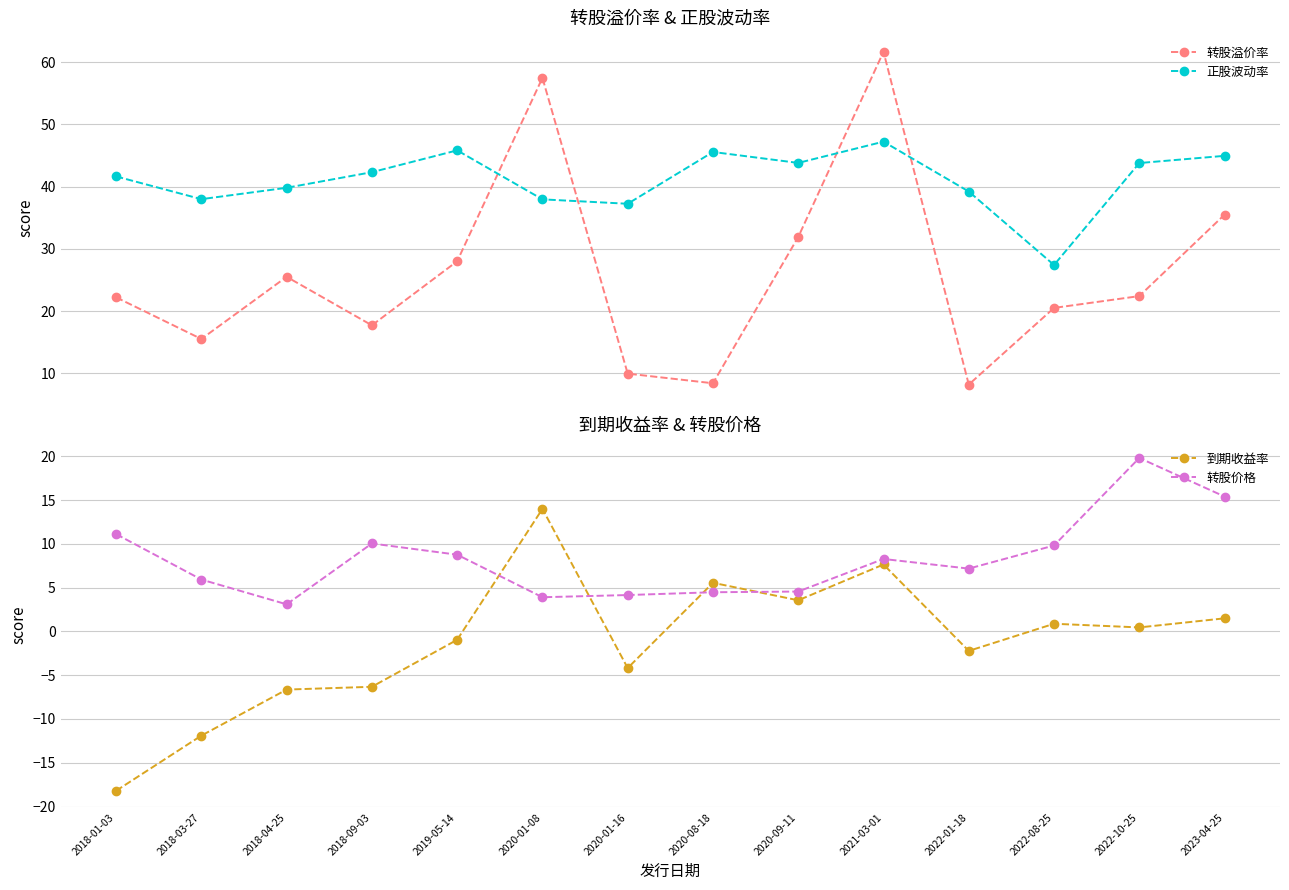

Count the number of data series in this chart.

4